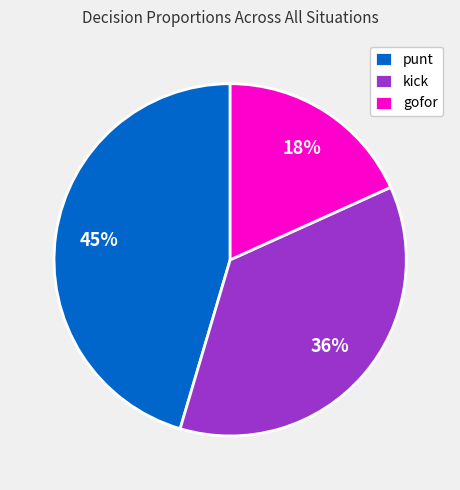

Is it true that kick is 23% of the pie?

False